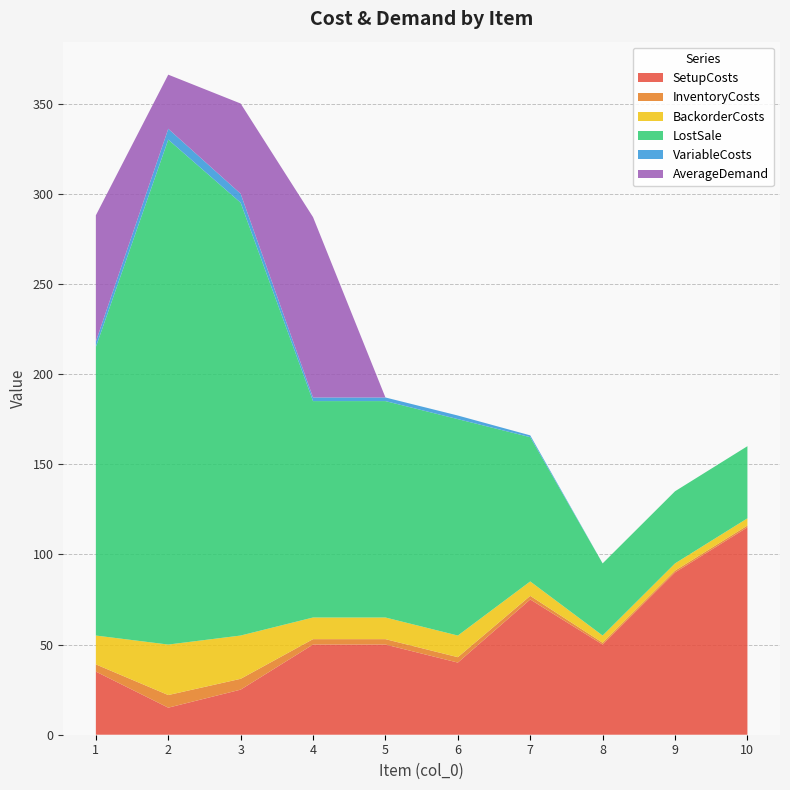

Reading left to right, extract all data points from this chart.

SetupCosts: 35	15	25	50	50	40	75	50	90	115
InventoryCosts: 4	7	6	3	3	3	2	1	1	1
BackorderCosts: 16	28	24	12	12	12	8	4	4	4
LostSale: 160	280	240	120	120	120	80	40	40	40
VariableCosts: 3	6	5	2	2	2	1	0	0	0
AverageDemand: 70	30	50	100	0	0	0	0	0	0